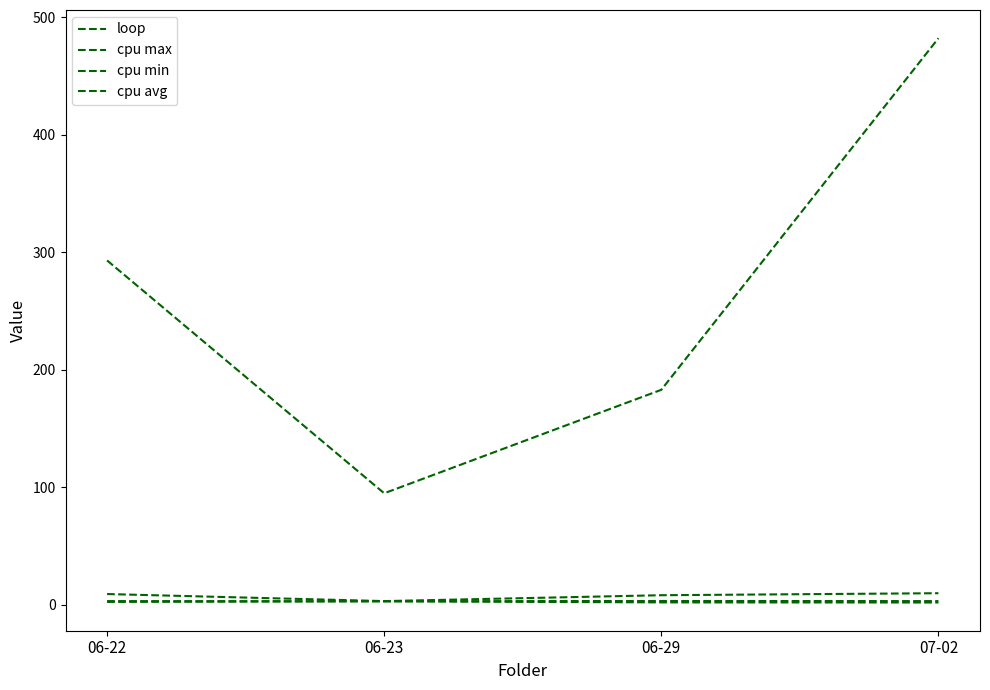

What is the maximum value for cpu max?

10.0